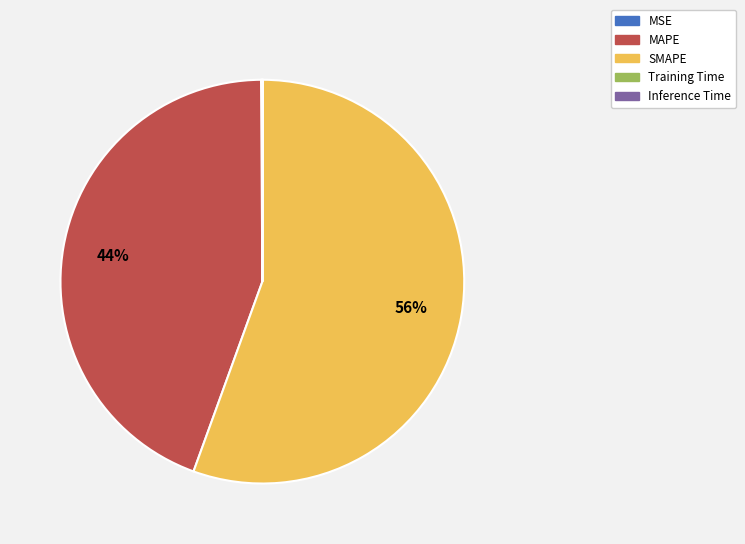

Is there a majority slice in this chart?

Yes